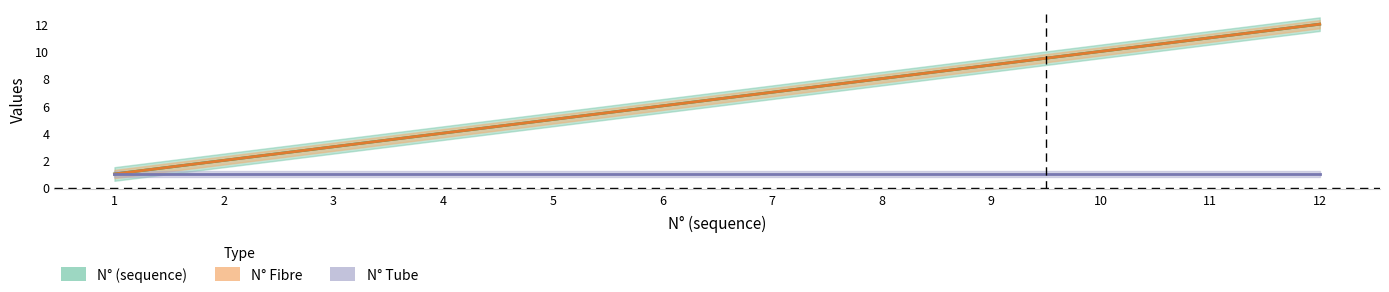

Between 7 and 10, which series saw the biggest shift?

N° (sequence)